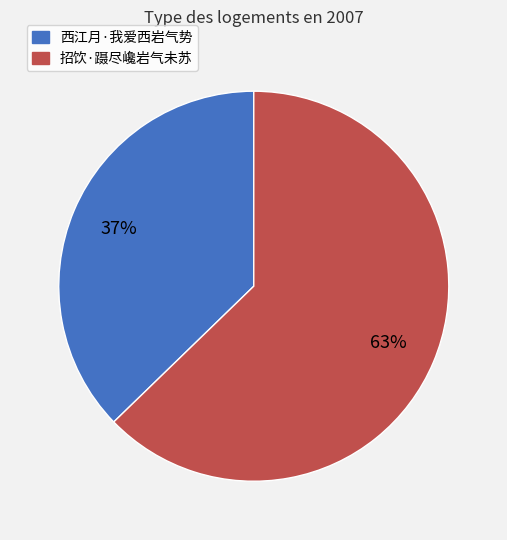

Count the number of slices in the pie.

2